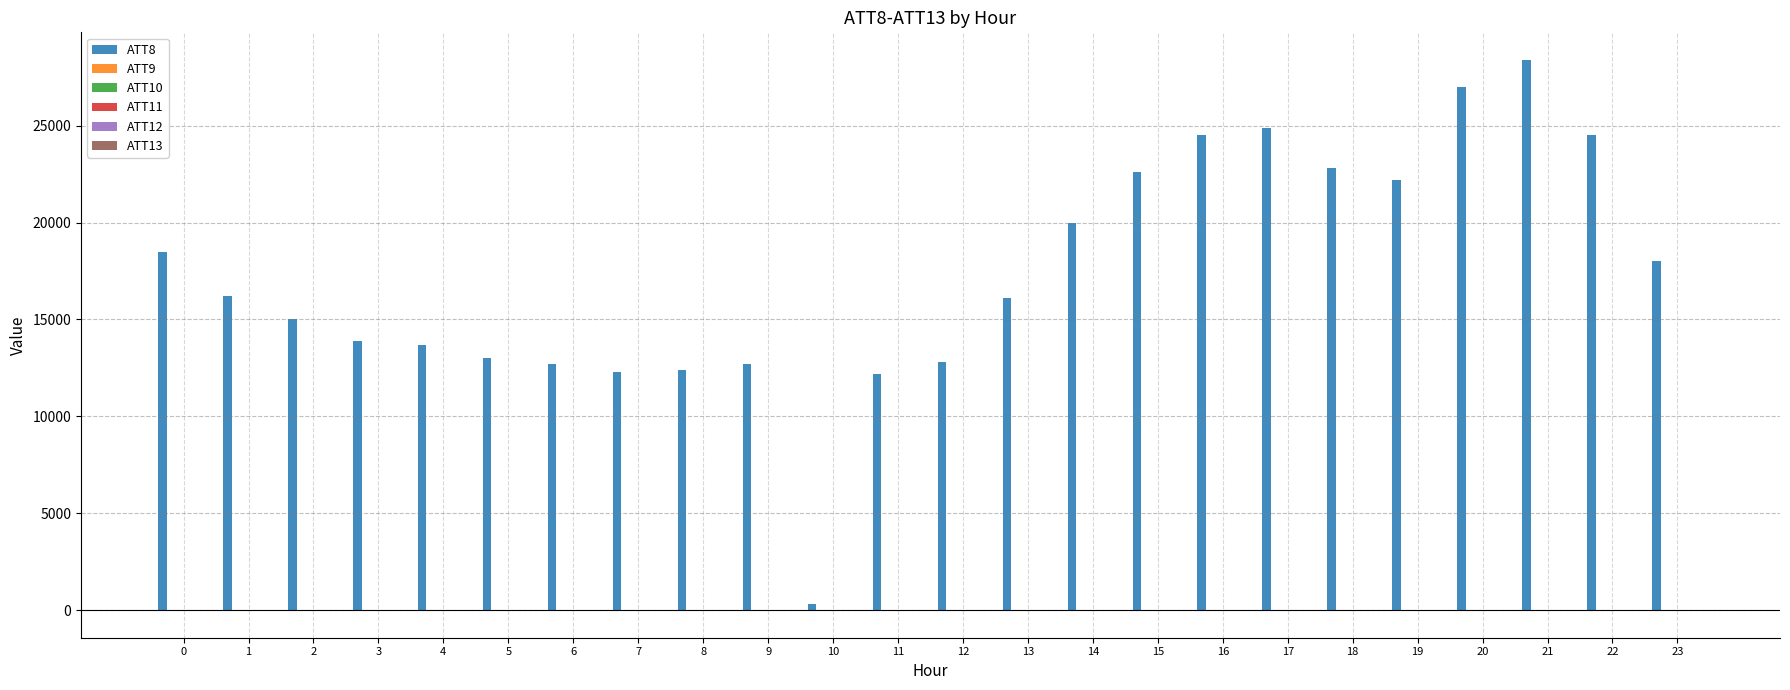

What is the maximum value shown in the chart?

28400.0